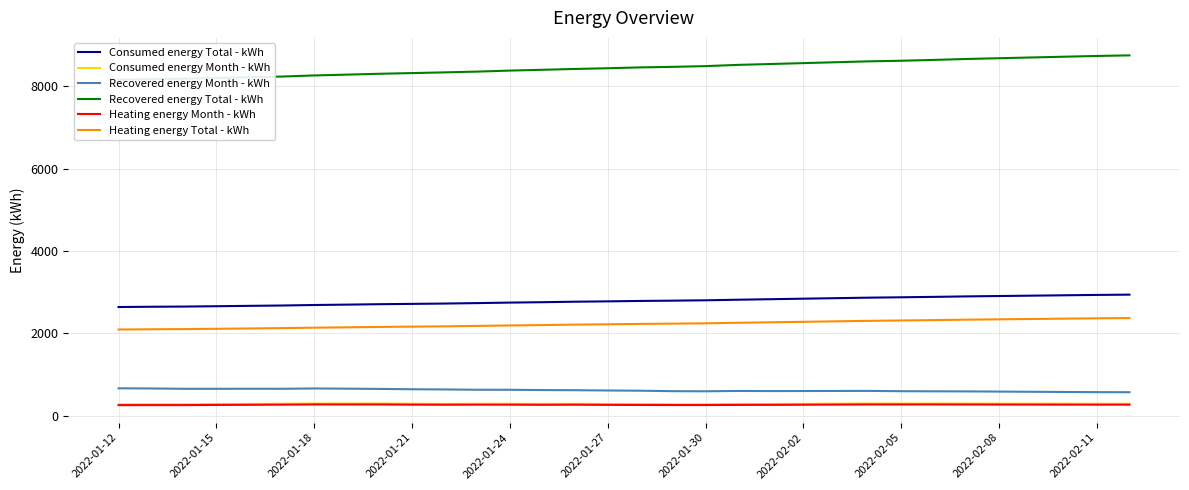

How many data points in Recovered energy Month - kWh are above 624?

14